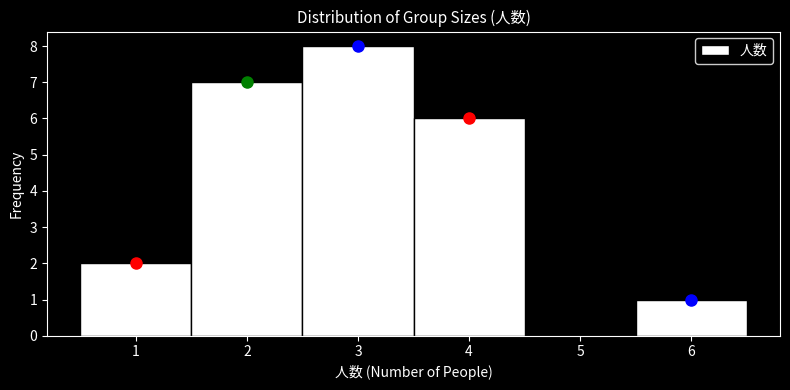

Which range on the x-axis has the tallest bar?

2.5 to 3.5